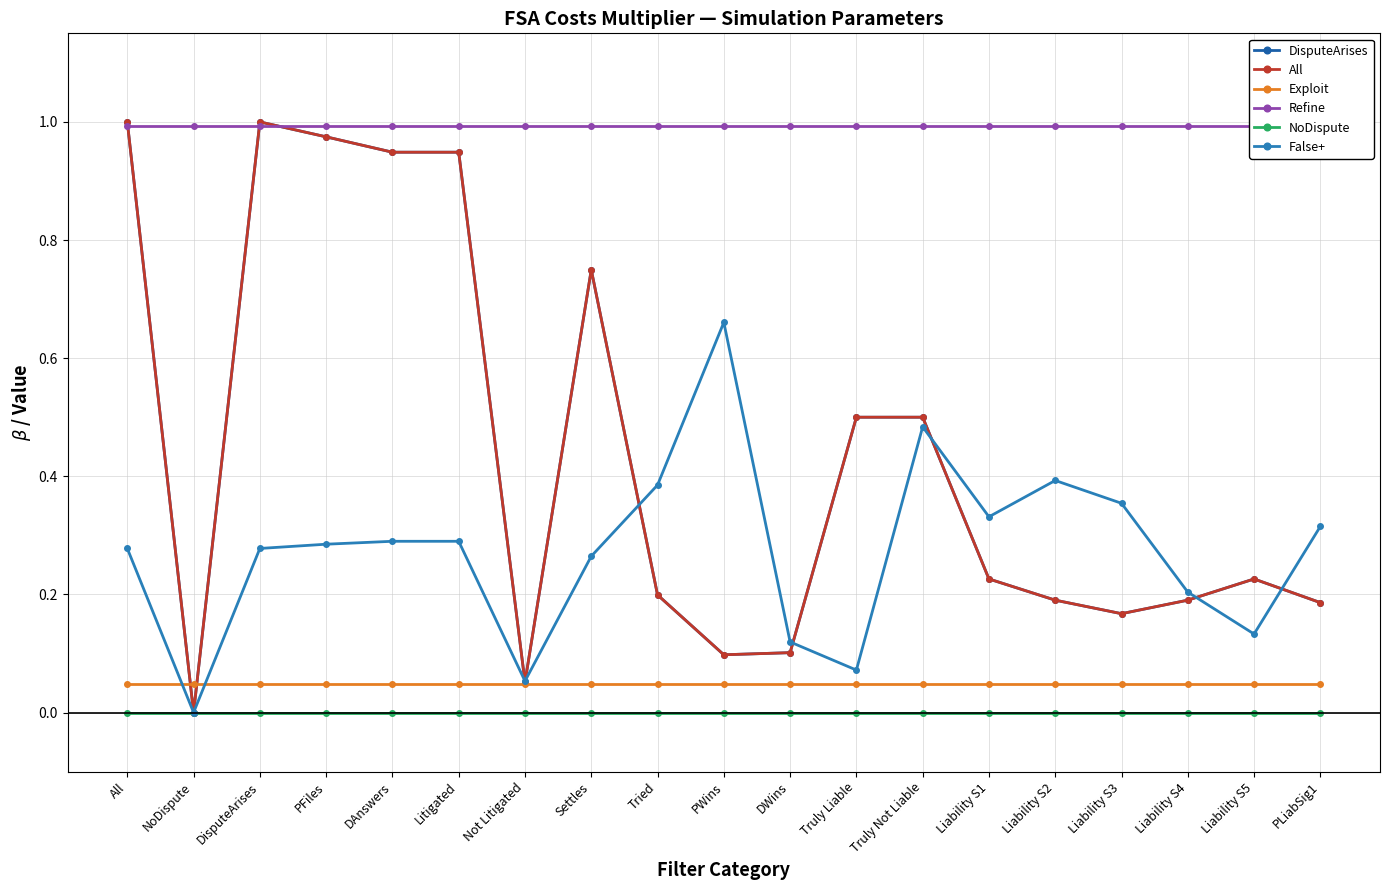

True or false: False+ has more than 2 interior local peaks.

True